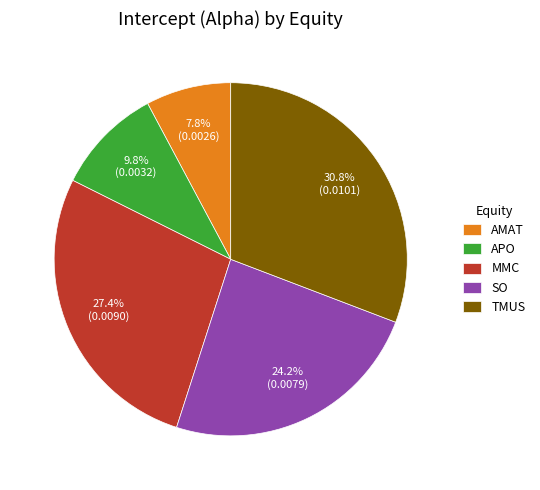

What is the smallest slice in the pie chart?

AMAT